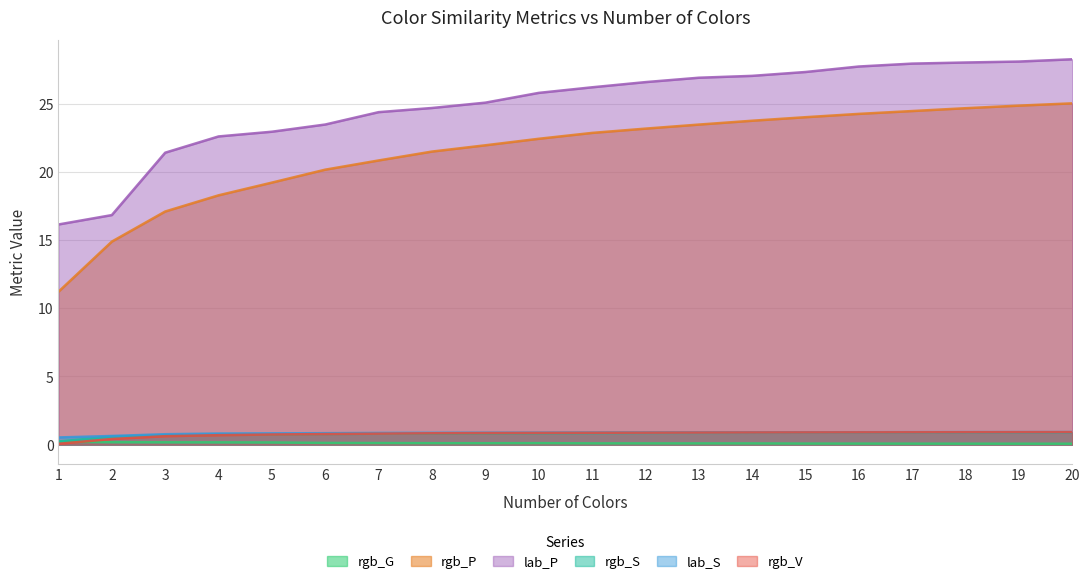

At which category does rgb_G reach its first local valley?

9